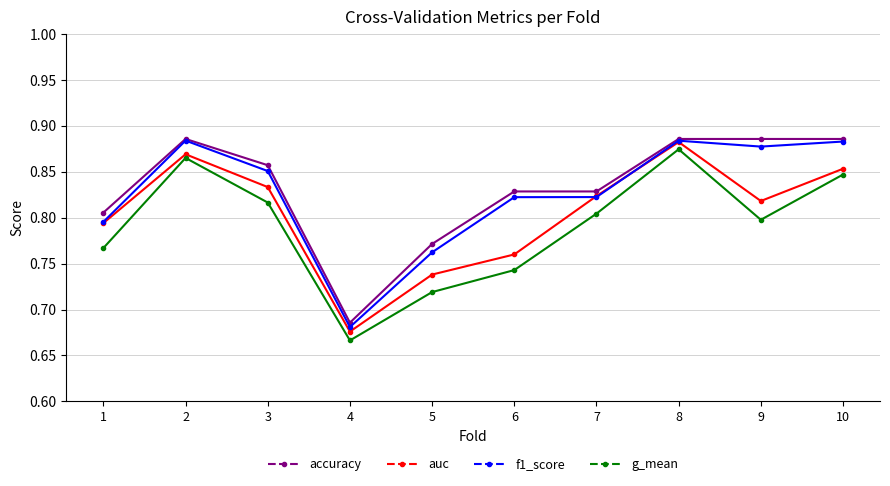

Which series has the largest range (max minus min)?

g_mean